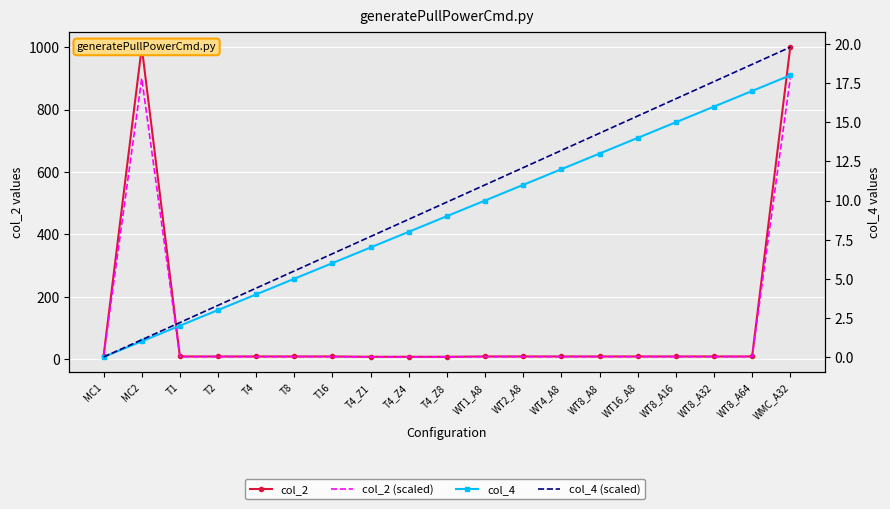

Which category has the lowest value in the col_2 (scaled) series?

T4_Z1